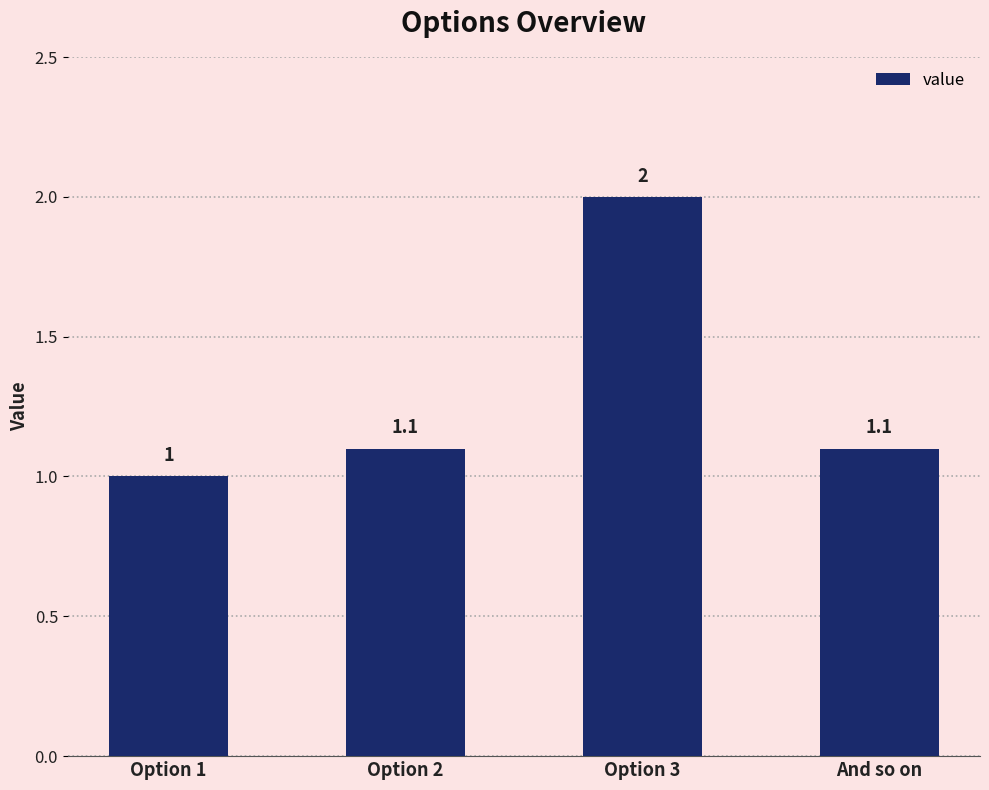

What is the sum of all values?

5.2